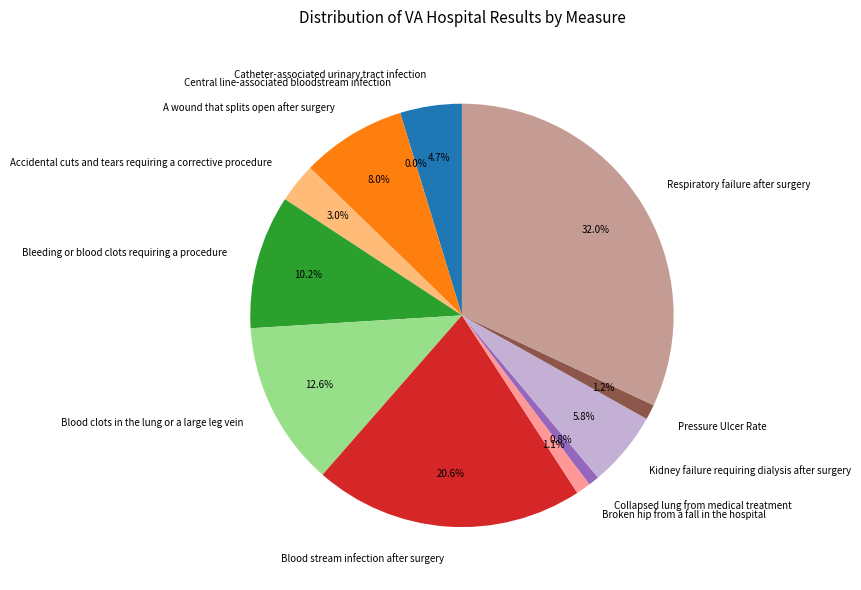

Is there any slice that represents more than half of the pie?

No